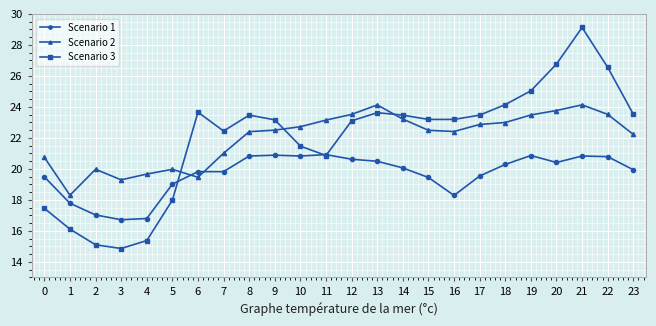

What is the smallest value displayed?

14.9